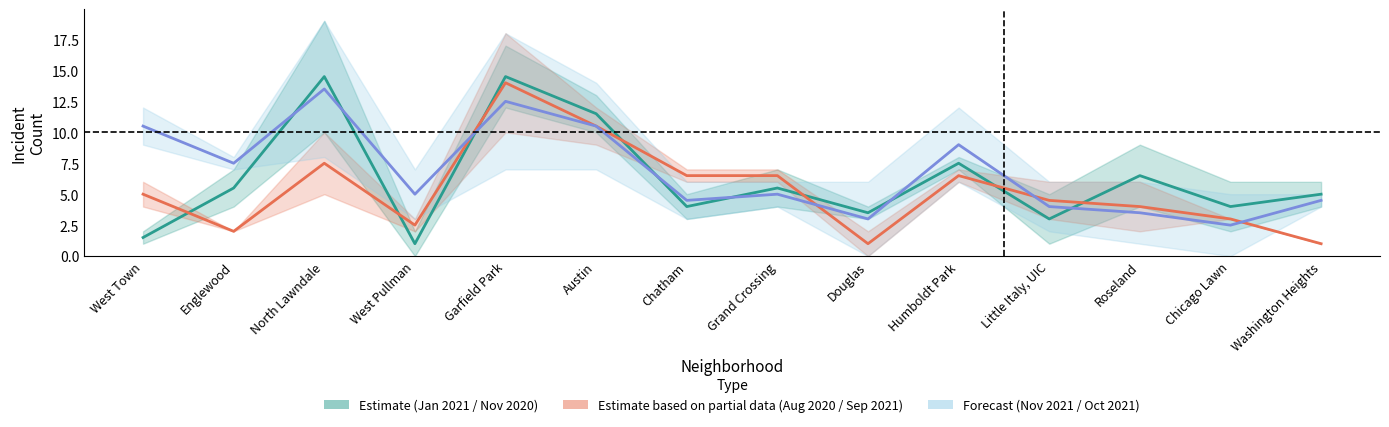

How many data points in October 2021 are above 5?

6